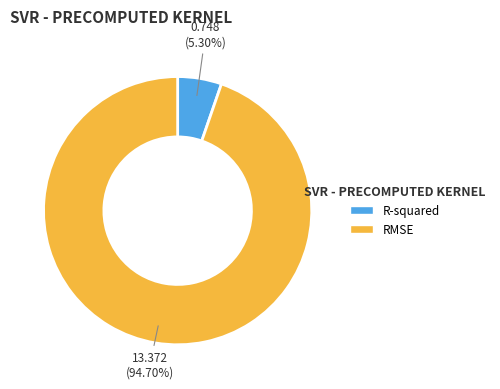

What is the largest slice in the pie chart?

RMSE